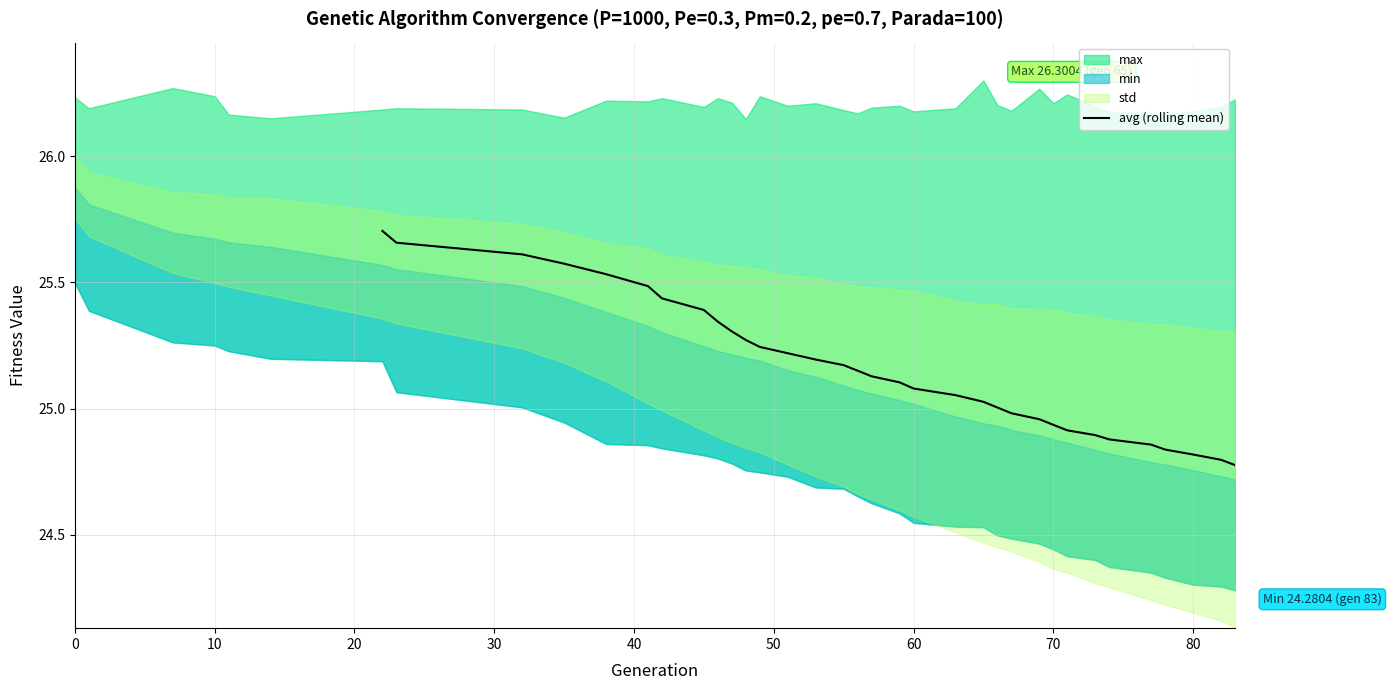

The avg (rolling mean) series shows 25.1 at 60. True or false?

True